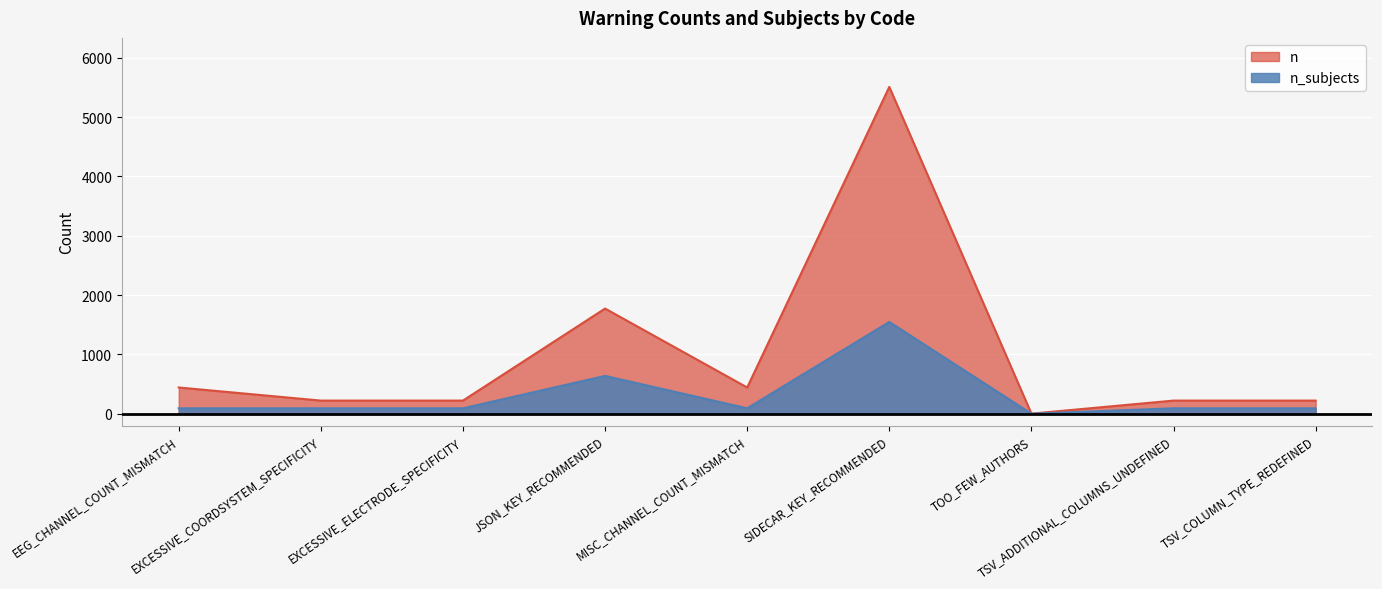

True or false: n and n_subjects intersect in this chart.

False